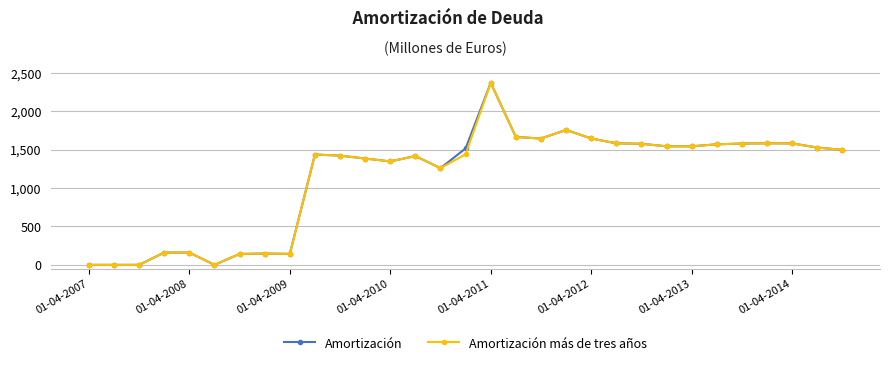

At how many categories does at least one series exceed 557?

22